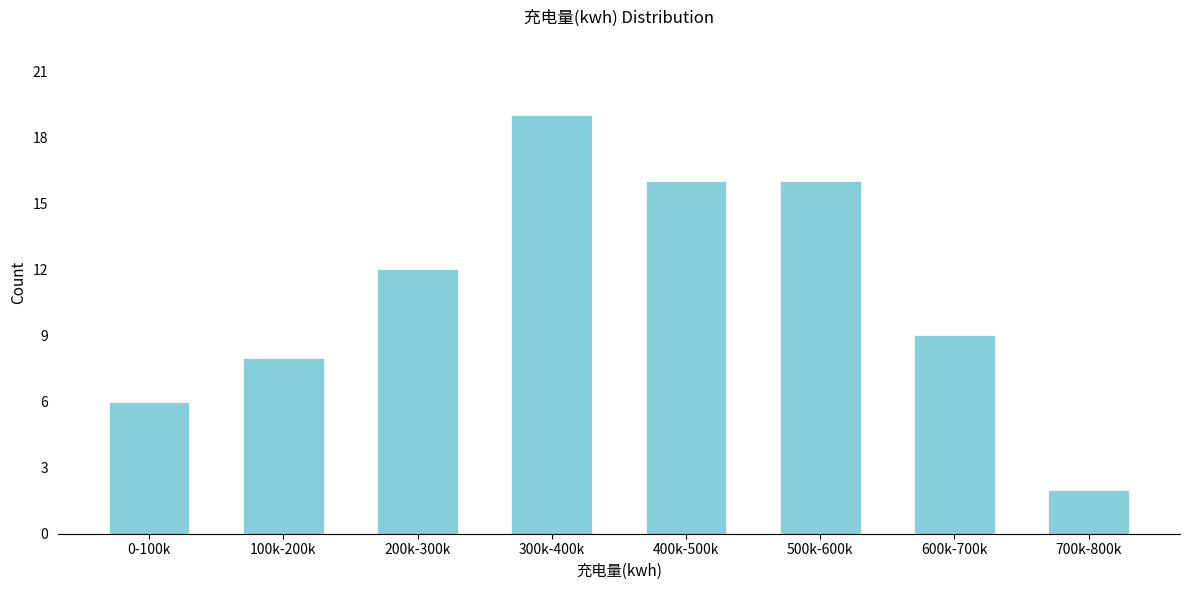

Reading left to right, extract all data points from this chart.

6	8	12	19	16	16	9	2